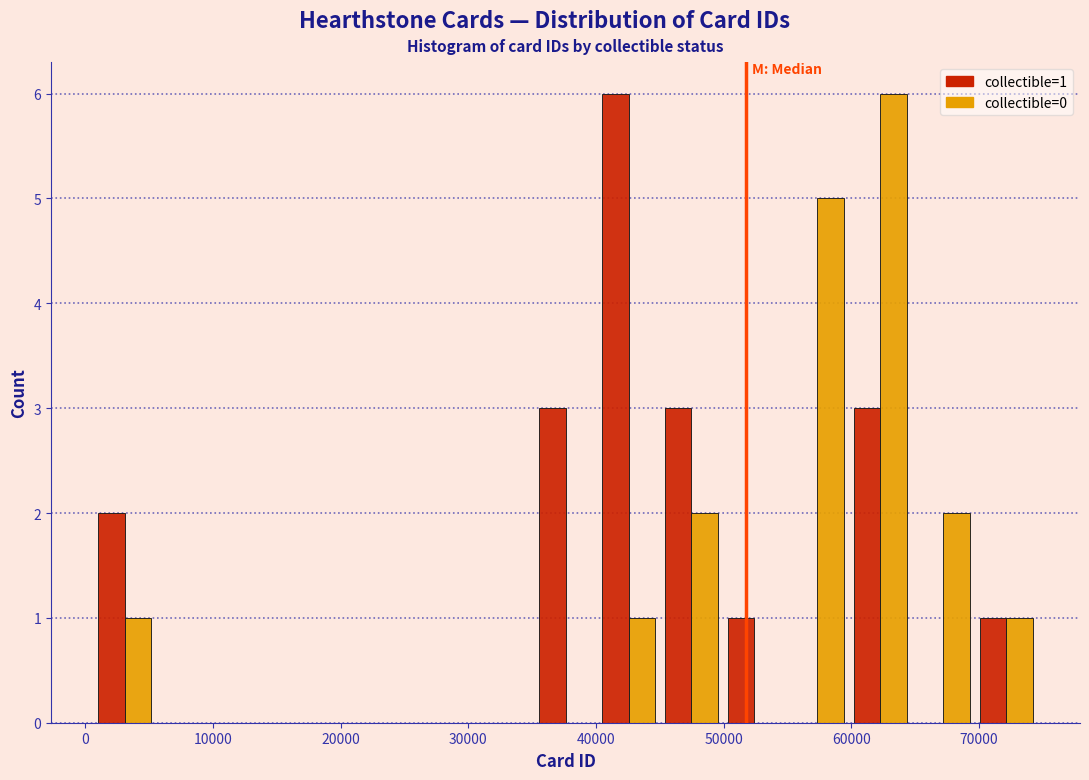

In the collectible=1 series, which range on the x-axis has the tallest bar?

40000 to 45000